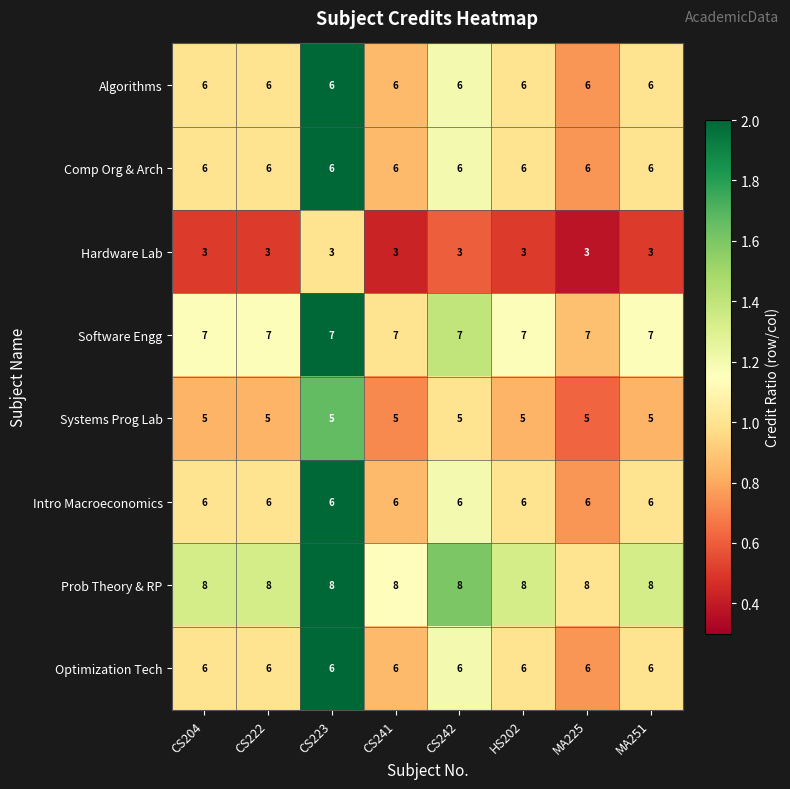

What is the spread (max minus min) of values at CS223?

5